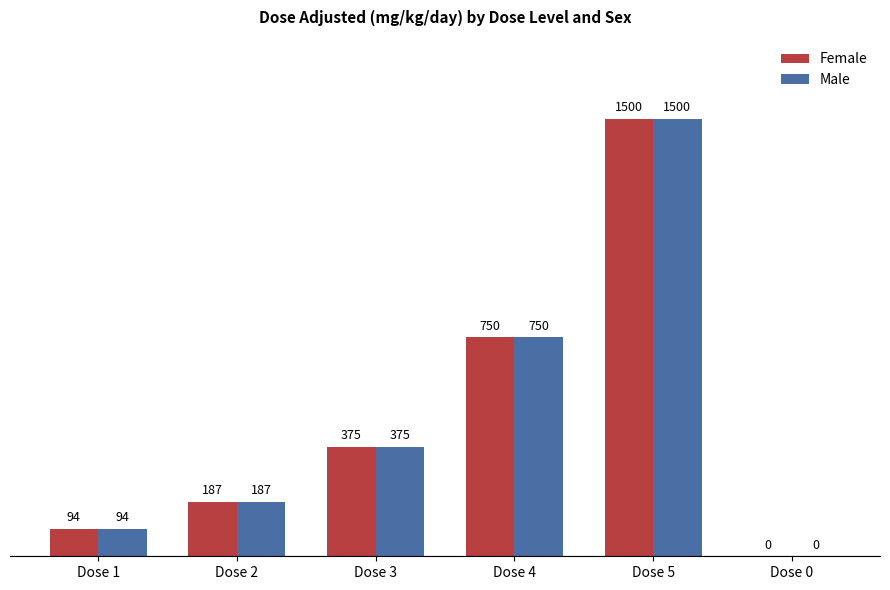

What is the sum of the Male values at Dose 2 and Dose 1?

281